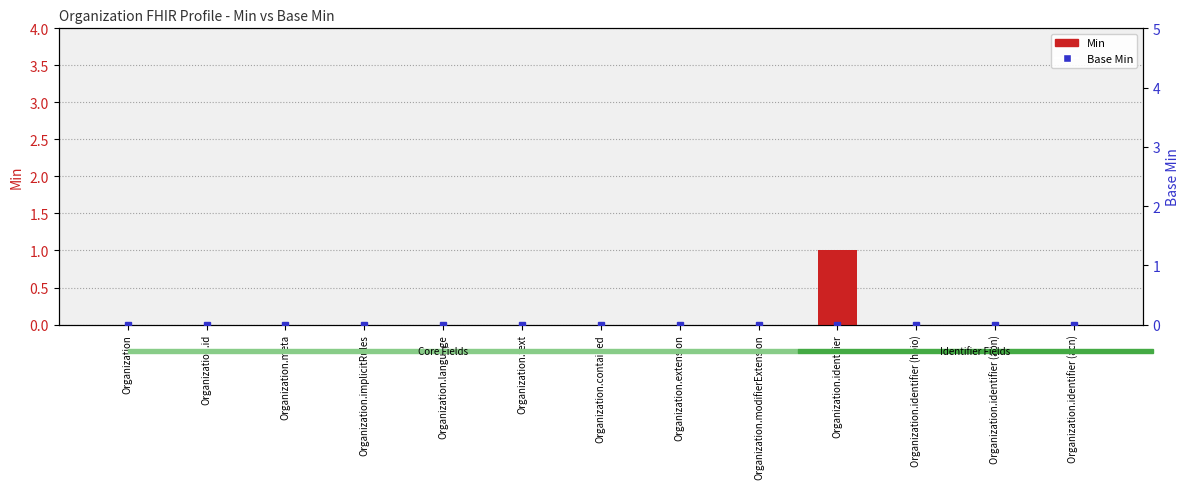

Which has a higher value, Organization or Organization.text?

Organization